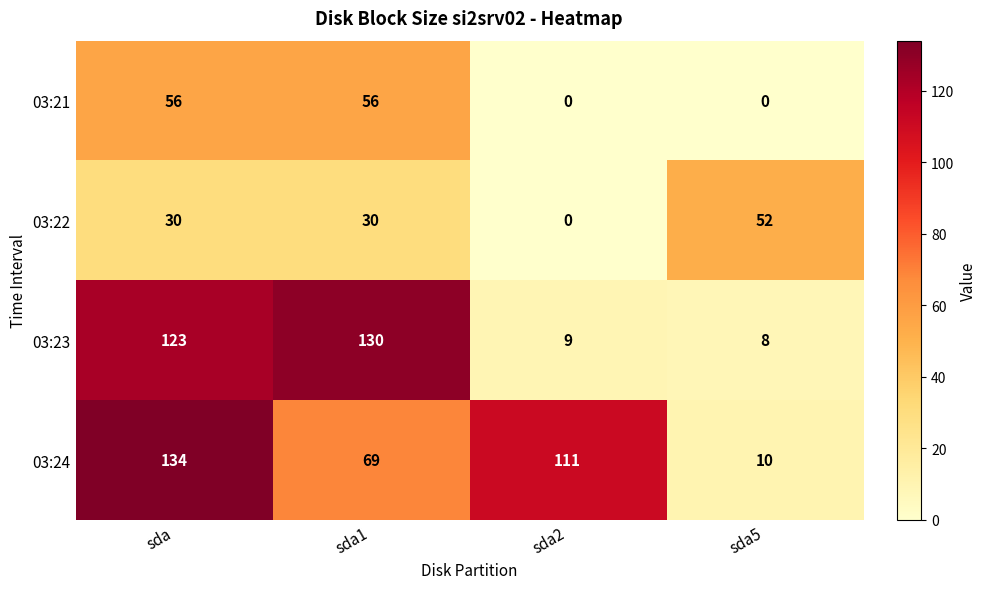

How many categories are shown in the chart?

4